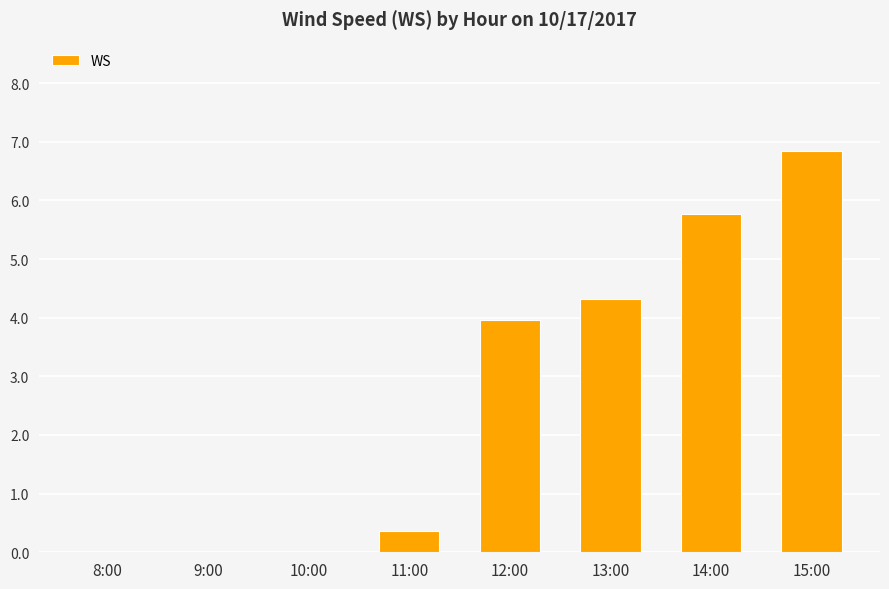

Which has a higher value, 15:00 or 10:00?

15:00